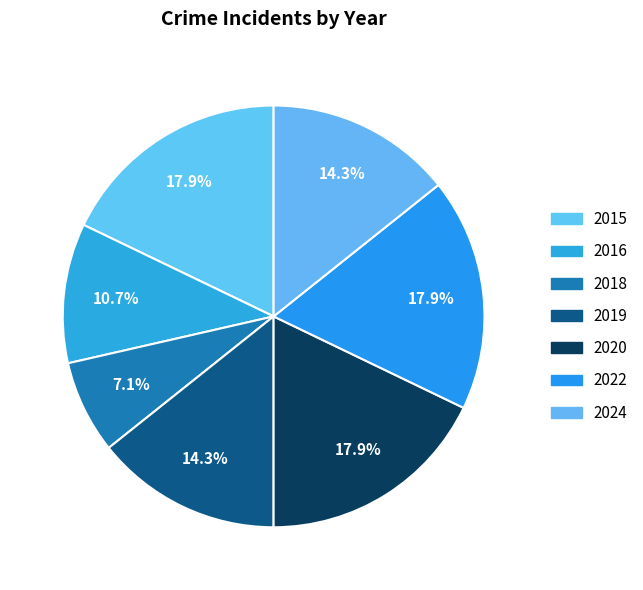

What is the change in value from 2016 to 2024?

+1